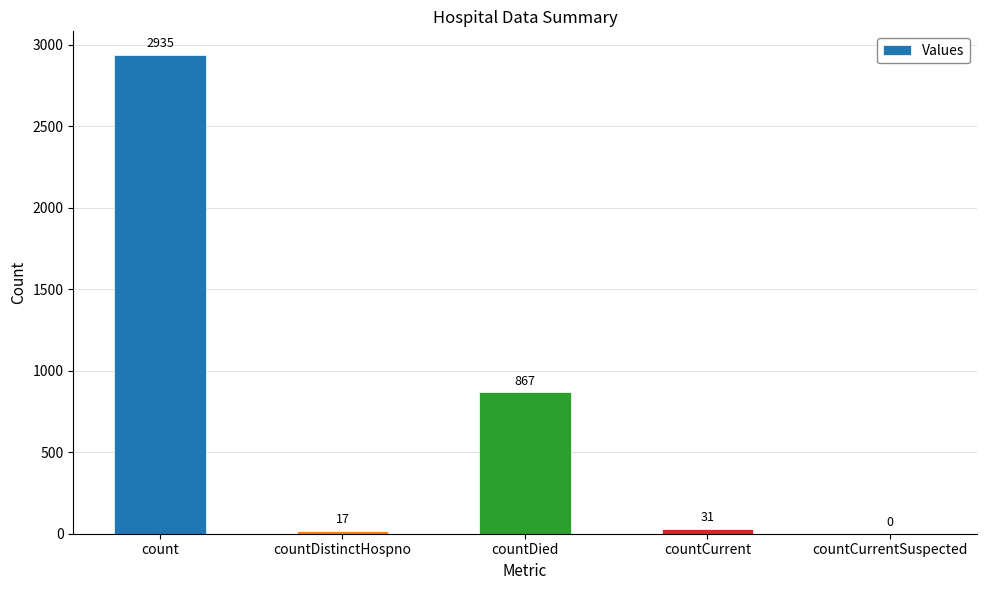

Which category has the highest value across all series?

count